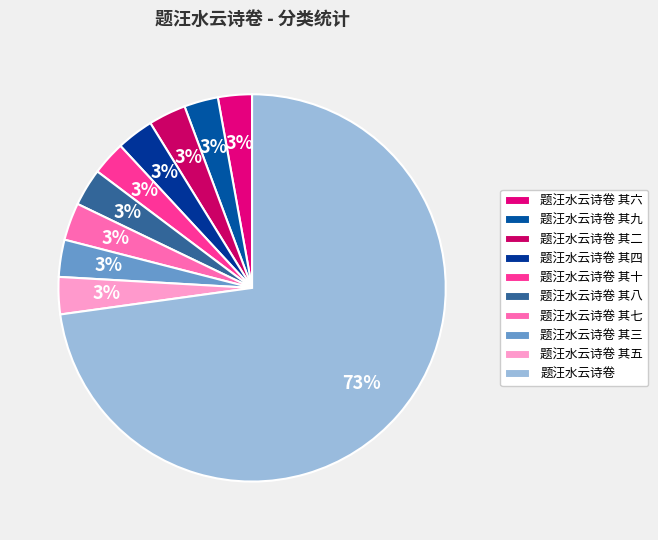

True or false: 题汪水云诗卷 accounts for 81% of the total.

False